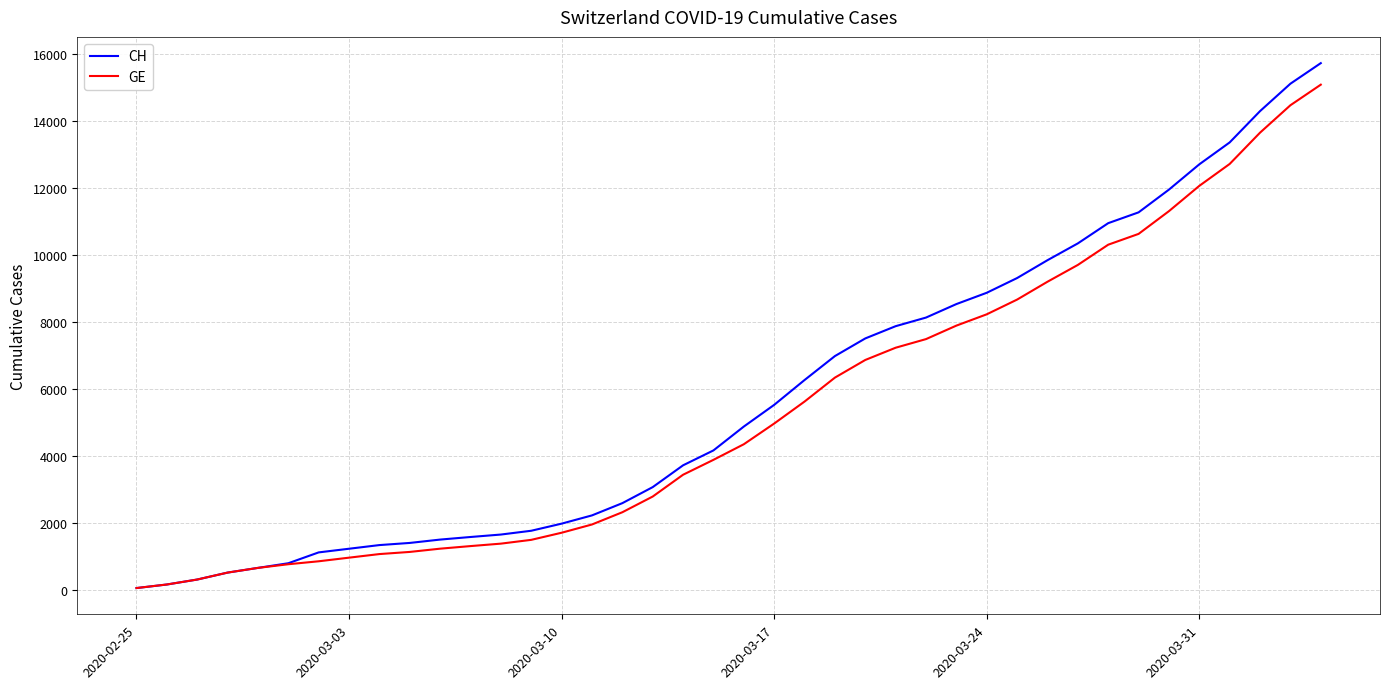

Which series has the largest range (max minus min)?

CH